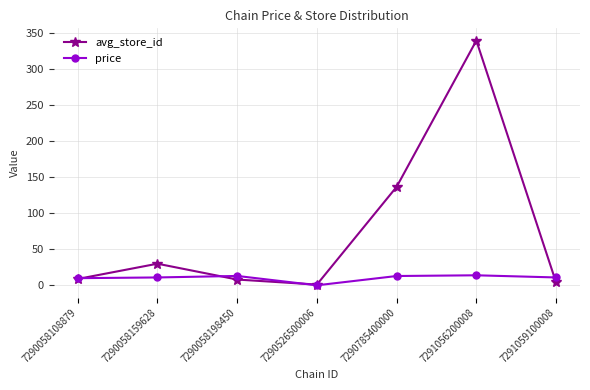

Read the avg_store_id value at 7291056200008.

340.0